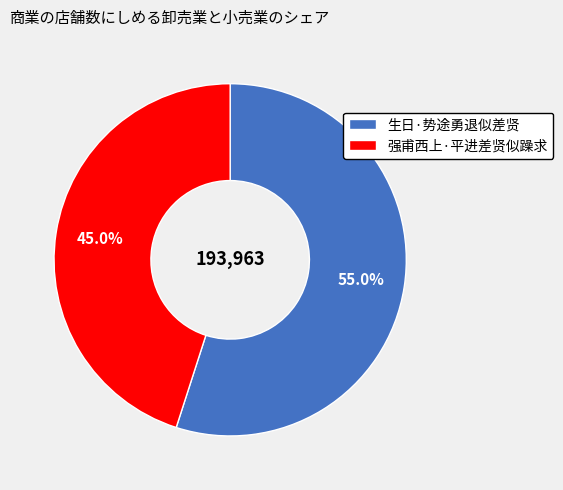

Is it true that 生日·势途勇退似差贤 is 69% of the pie?

False